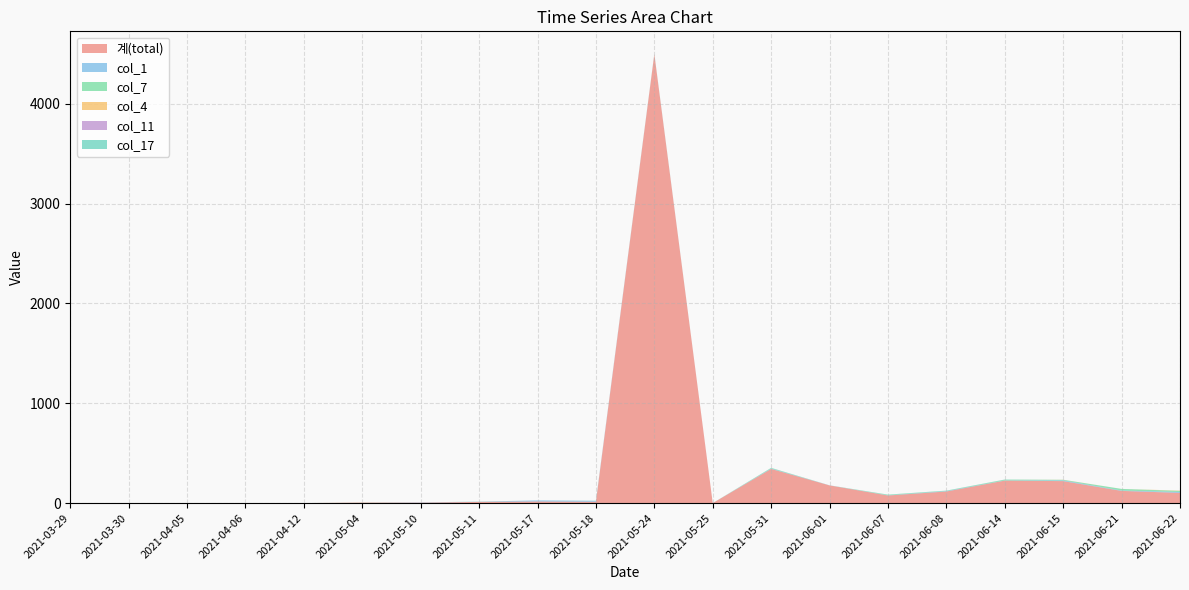

Reading right to left, extract all data points from this chart.

계(total): 2021-06-22=102	2021-06-21=122	2021-06-15=220	2021-06-14=225	2021-06-08=116	2021-06-07=76	2021-06-01=177	2021-05-31=342	2021-05-25=0	2021-05-24=4496	2021-05-18=13	2021-05-17=16	2021-05-11=12	2021-05-10=4	2021-05-04=5	2021-04-12=0	2021-04-06=0	2021-04-05=0	2021-03-30=0	2021-03-29=0
col_1: 2021-06-22=9	2021-06-21=4	2021-06-15=7	2021-06-14=2	2021-06-08=4	2021-06-07=2	2021-06-01=1	2021-05-31=4	2021-05-25=0	2021-05-24=3	2021-05-18=10	2021-05-17=11	2021-05-11=2	2021-05-10=3	2021-05-04=0	2021-04-12=0	2021-04-06=0	2021-04-05=0	2021-03-30=0	2021-03-29=0
col_7: 2021-06-22=11	2021-06-21=16	2021-06-15=6	2021-06-14=7	2021-06-08=3	2021-06-07=5	2021-06-01=0	2021-05-31=5	2021-05-25=0	2021-05-24=2	2021-05-18=1	2021-05-17=0	2021-05-11=1	2021-05-10=0	2021-05-04=1	2021-04-12=0	2021-04-06=0	2021-04-05=0	2021-03-30=0	2021-03-29=0
col_4: 2021-06-22=3	2021-06-21=0	2021-06-15=1	2021-06-14=0	2021-06-08=0	2021-06-07=0	2021-06-01=0	2021-05-31=0	2021-05-25=0	2021-05-24=0	2021-05-18=0	2021-05-17=0	2021-05-11=0	2021-05-10=0	2021-05-04=0	2021-04-12=0	2021-04-06=0	2021-04-05=0	2021-03-30=0	2021-03-29=0
col_11: 2021-06-22=0	2021-06-21=0	2021-06-15=0	2021-06-14=0	2021-06-08=0	2021-06-07=0	2021-06-01=0	2021-05-31=0	2021-05-25=0	2021-05-24=0	2021-05-18=0	2021-05-17=0	2021-05-11=0	2021-05-10=0	2021-05-04=0	2021-04-12=0	2021-04-06=0	2021-04-05=0	2021-03-30=0	2021-03-29=0
col_17: 2021-06-22=0	2021-06-21=0	2021-06-15=0	2021-06-14=2	2021-06-08=2	2021-06-07=2	2021-06-01=0	2021-05-31=2	2021-05-25=0	2021-05-24=0	2021-05-18=0	2021-05-17=0	2021-05-11=0	2021-05-10=0	2021-05-04=0	2021-04-12=0	2021-04-06=0	2021-04-05=0	2021-03-30=0	2021-03-29=0